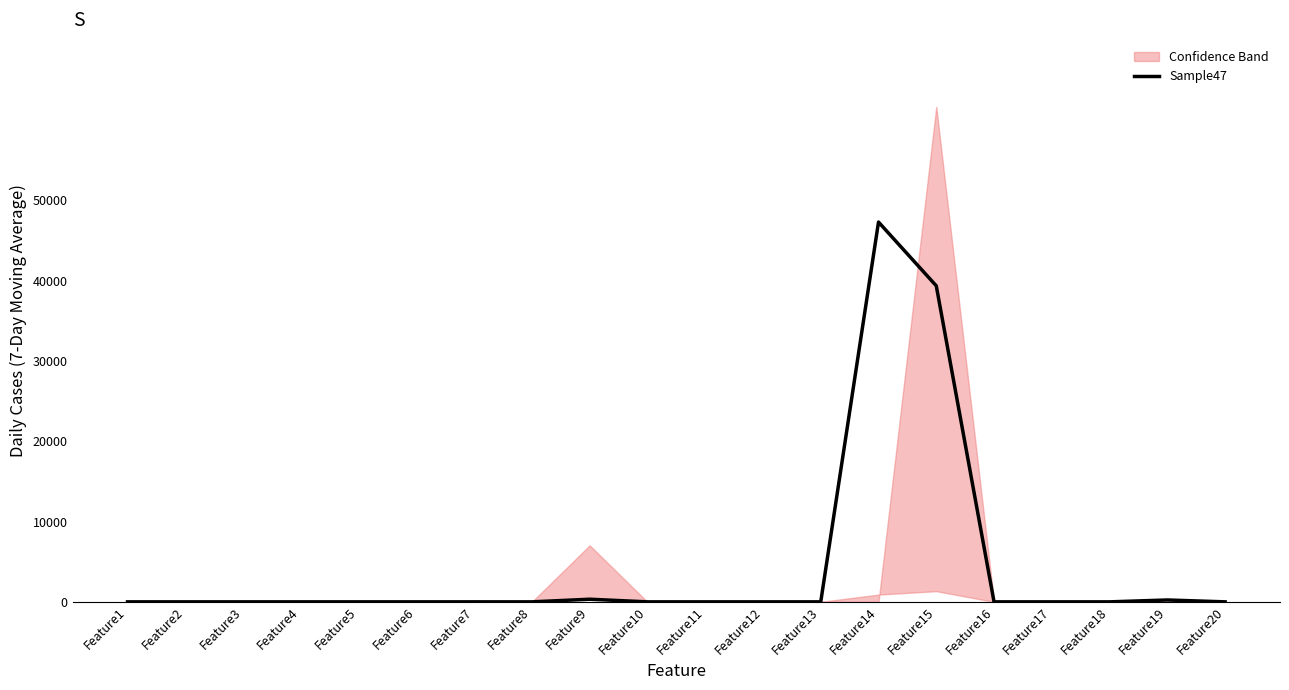

Reading left to right, extract all data points from this chart.

Feature1=0	Feature2=0	Feature3=0	Feature4=0	Feature5=0	Feature6=0	Feature7=0	Feature8=0	Feature9=326	Feature10=0	Feature11=0	Feature12=0	Feature13=0	Feature14=47308	Feature15=39363	Feature16=0	Feature17=0	Feature18=0	Feature19=233	Feature20=0